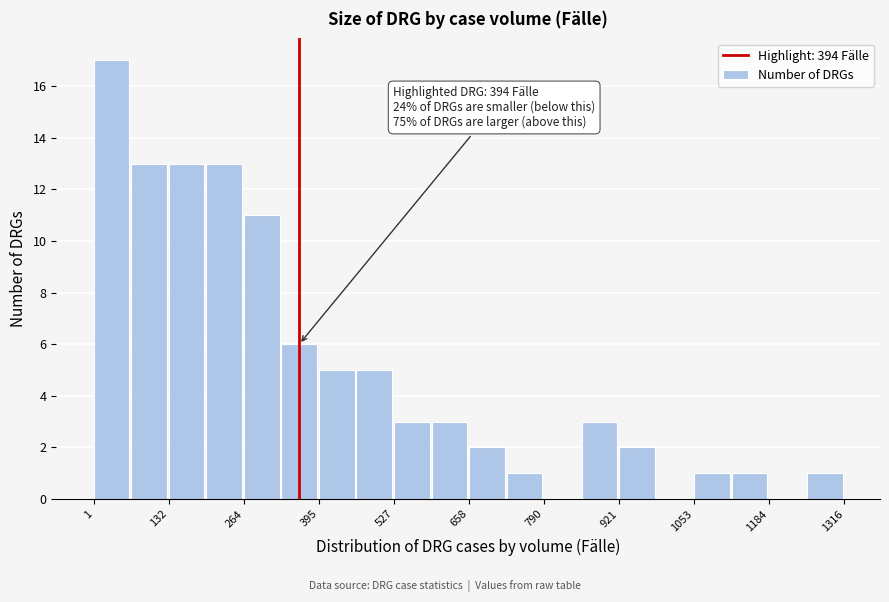

Read against the x-axis, roughly where is the centre of the tallest bar?

40